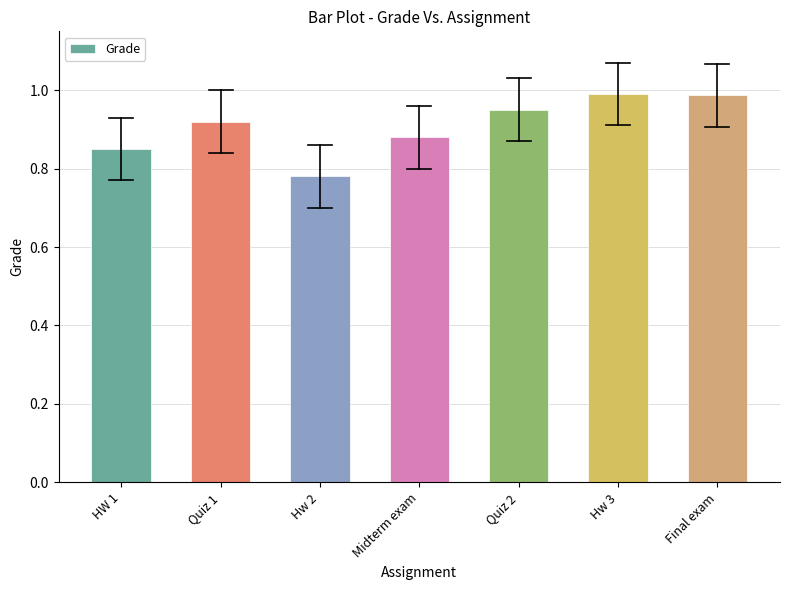

What position from the left is Hw 3?

6